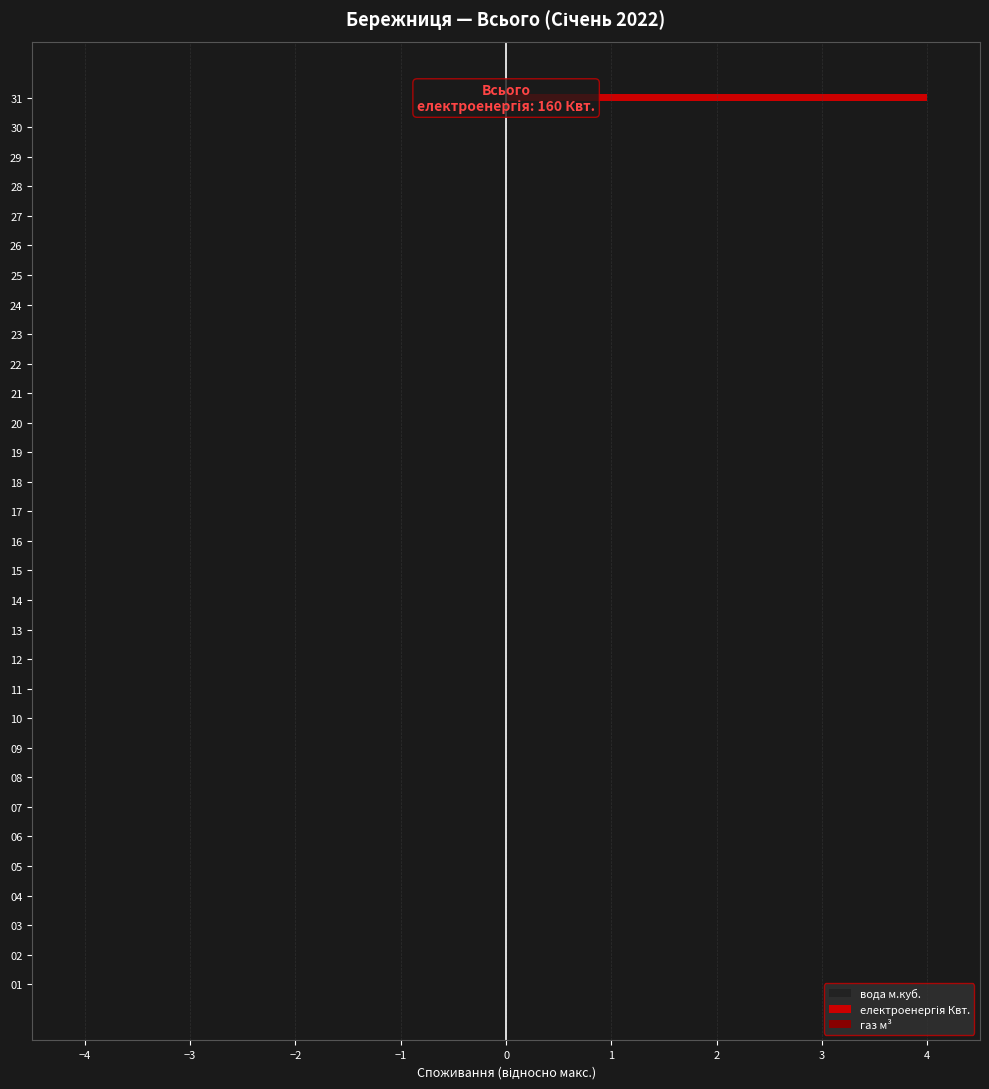

Are the bars horizontal?

Yes